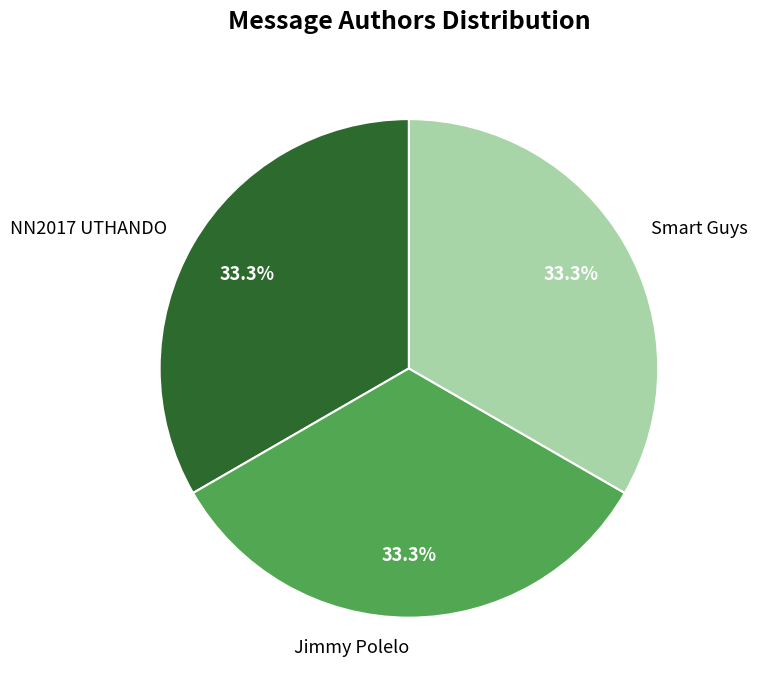

Is it true that Smart Guys is 25% of the pie?

False